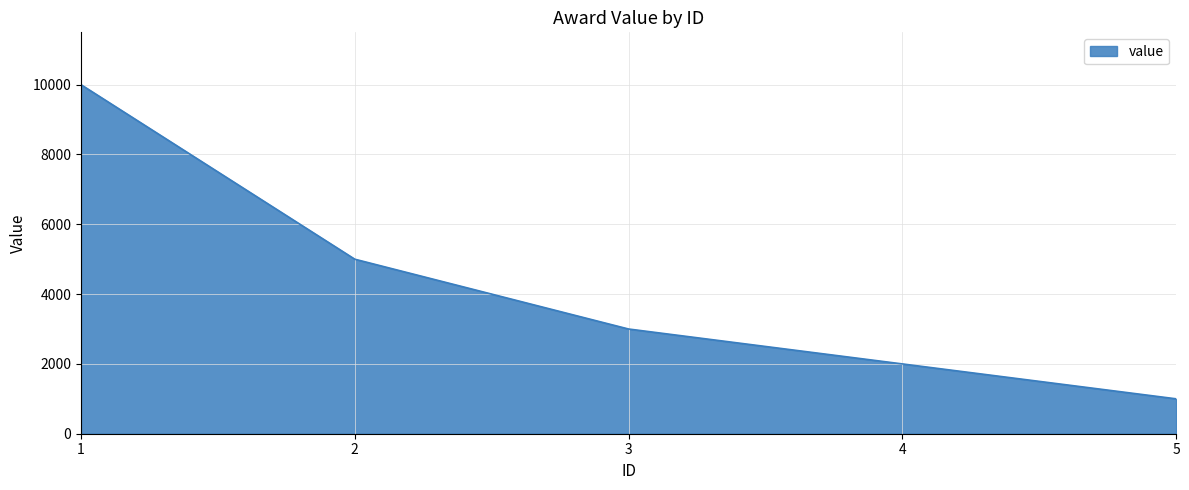

What is the maximum value shown in the chart?

10000